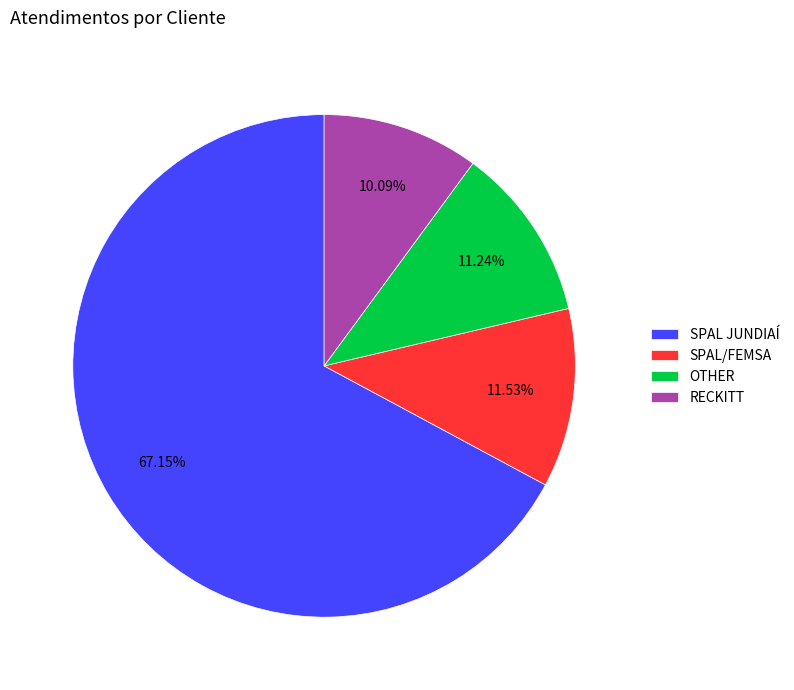

Count the number of slices in the pie.

4